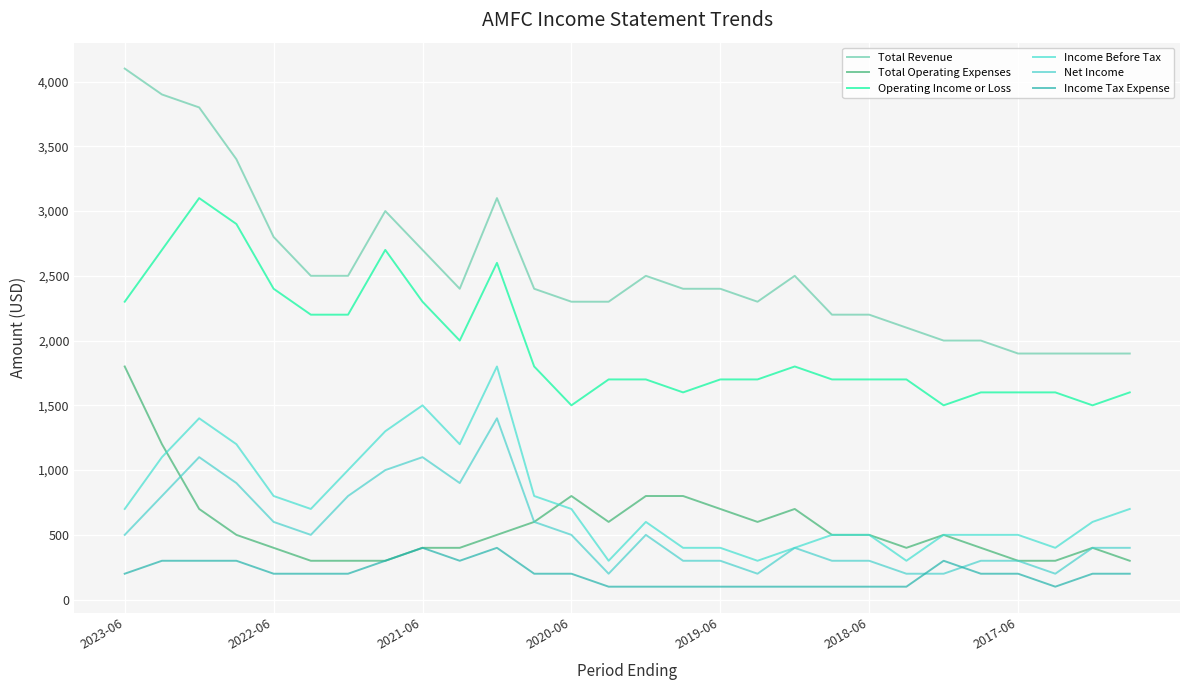

What is the highest value of the Total Revenue series?

4100